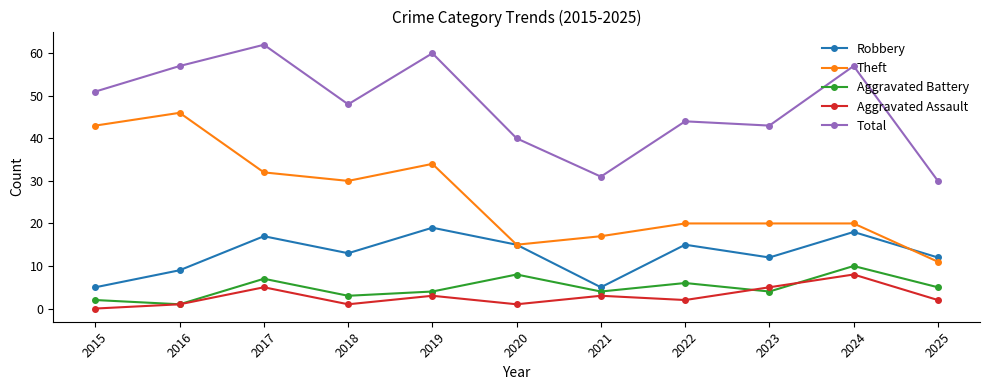

True or false: Theft and Aggravated Battery cross at least once.

False